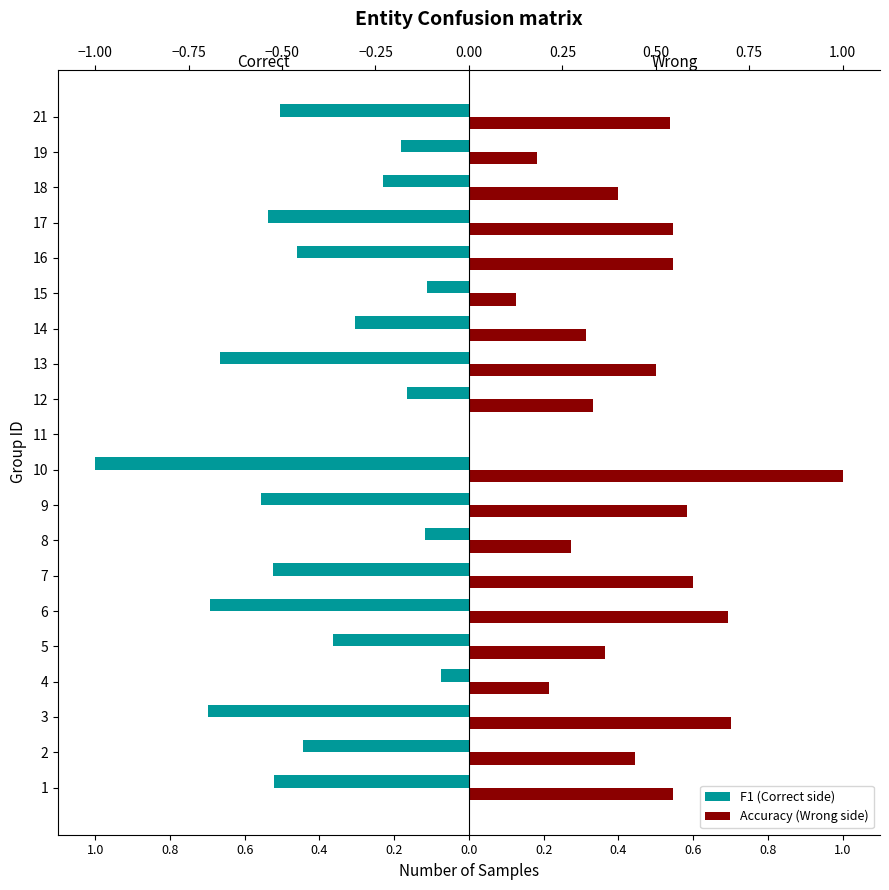

What are all the series names shown in the legend?

F1 (Correct side), Accuracy (Wrong side)